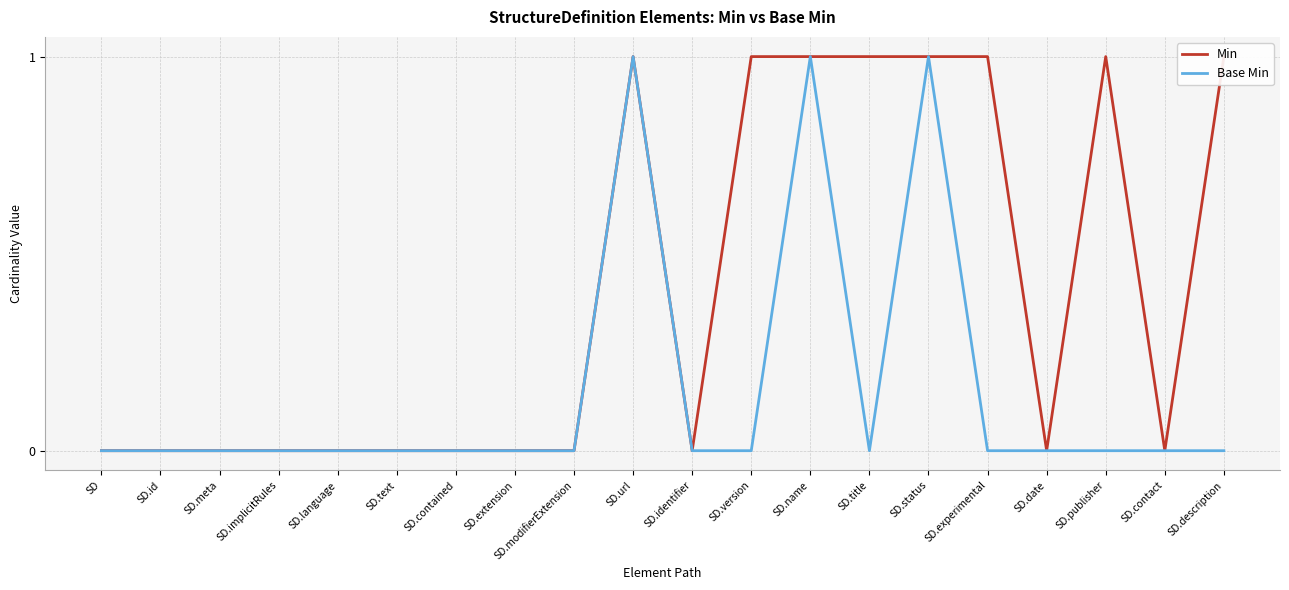

What are all the series names shown in the legend?

Min, Base Min